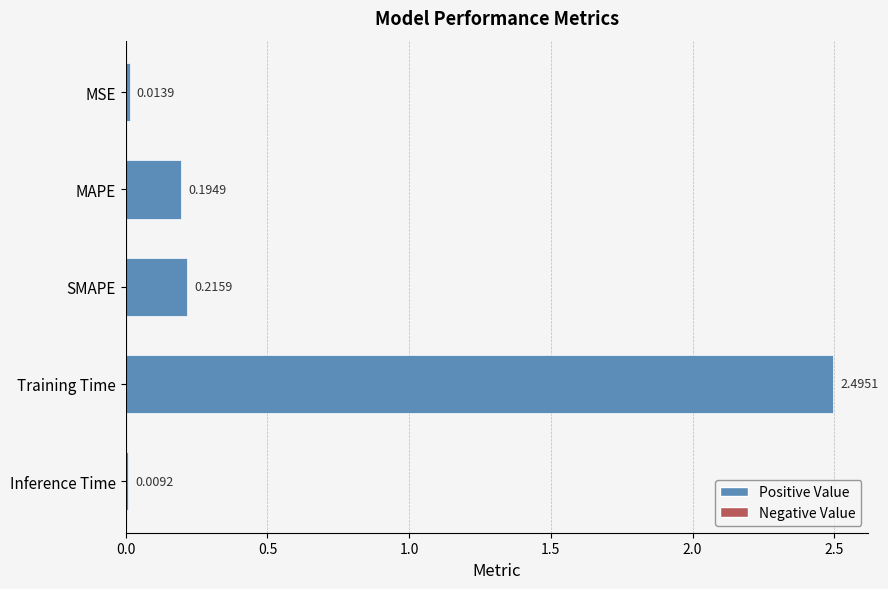

What is the difference between the maximum and minimum values?

2.5